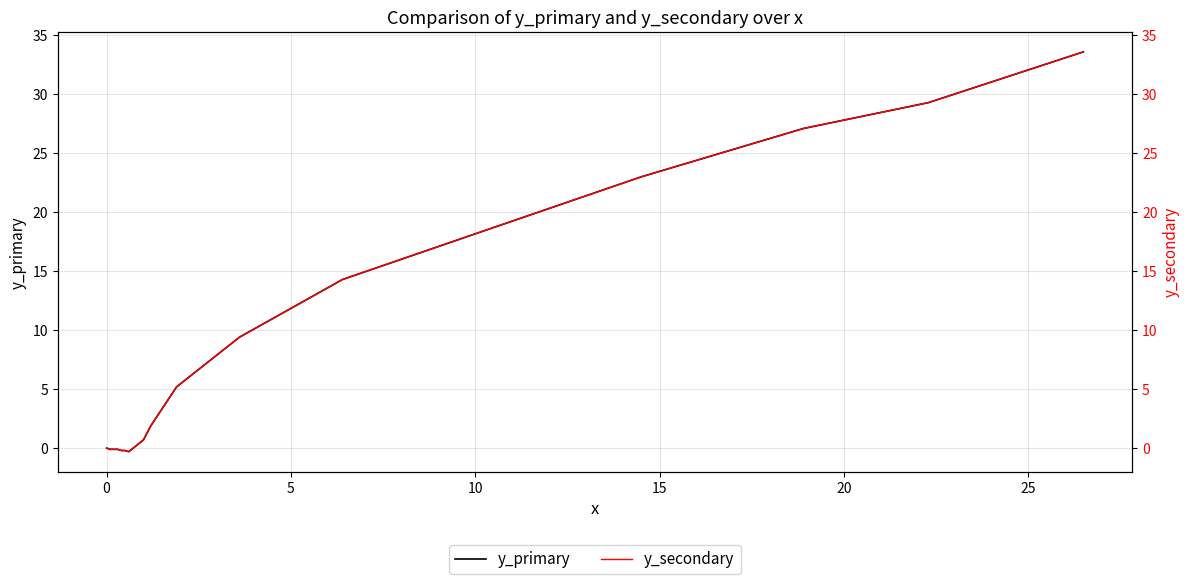

What is the greatest value displayed?

33.6